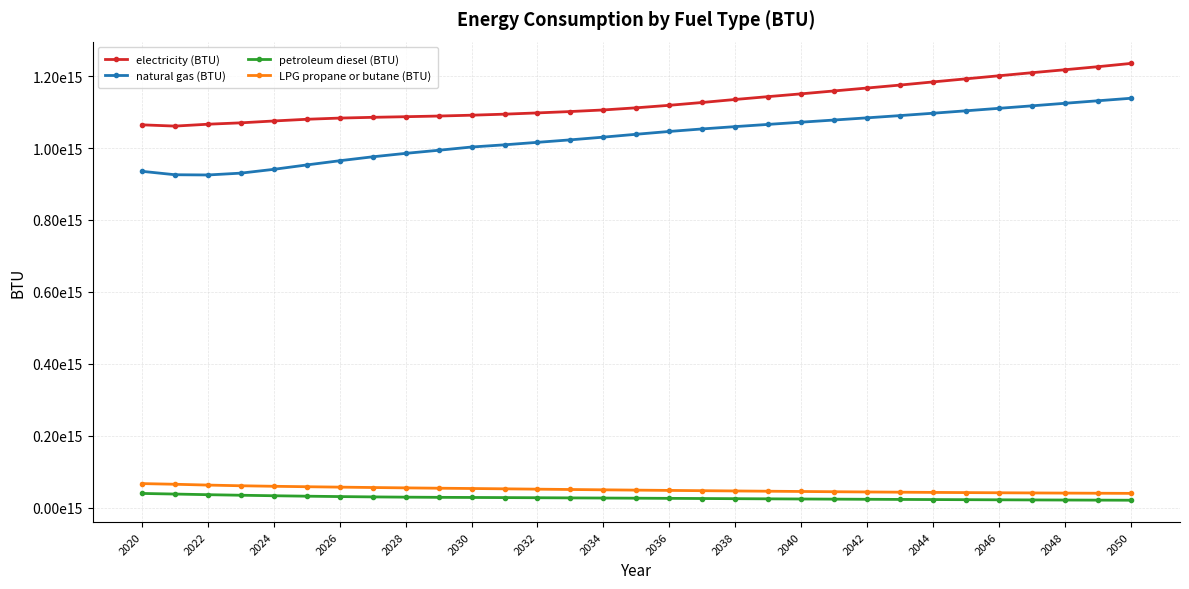

In electricity (BTU), how many points are lower than both neighbors (excluding endpoints)?

1